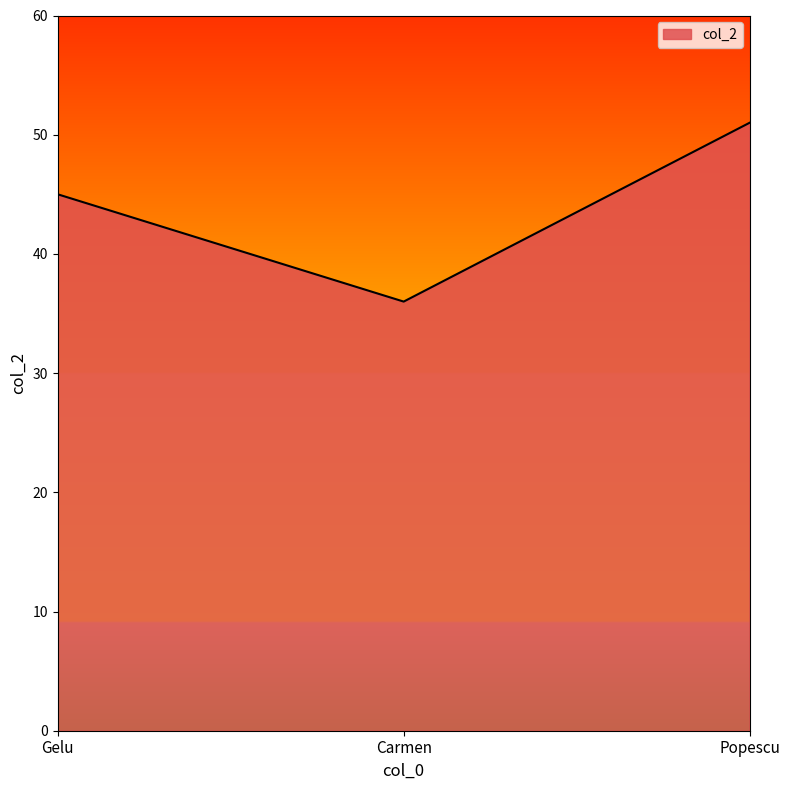

How many categories are shown in the chart?

3